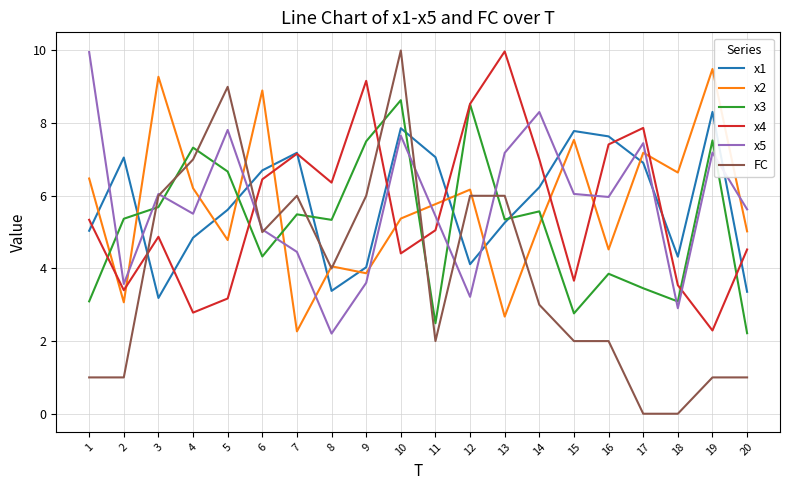

The value of x5 at 4 is 5.5. True or false?

True